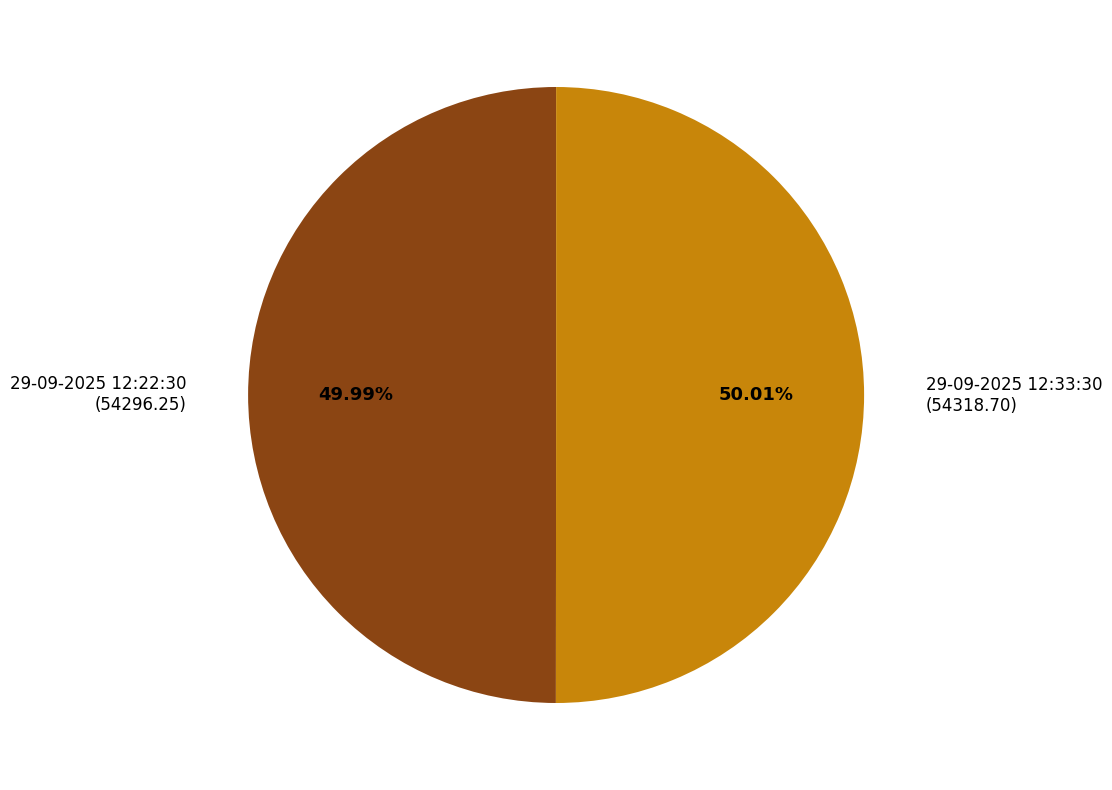

Is it true that 29-09-2025 12:33:30 is 61% of the pie?

False